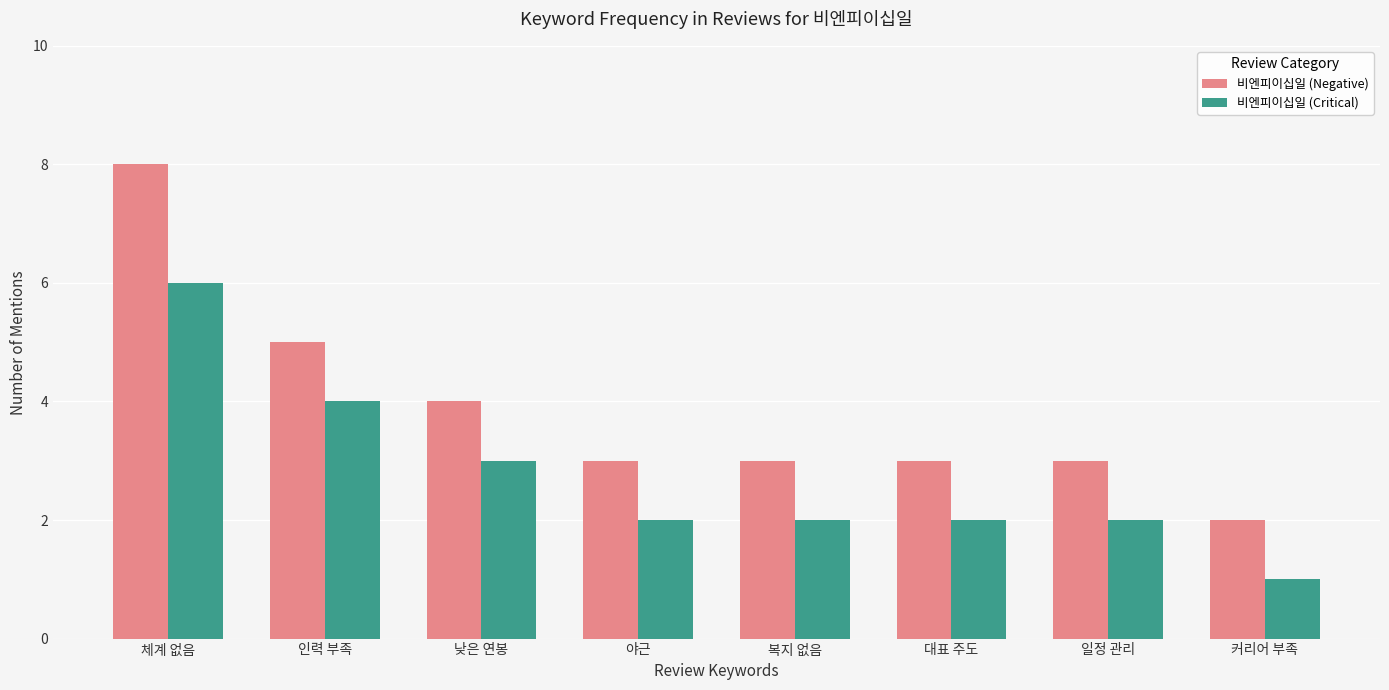

Count the number of categories in the chart.

8